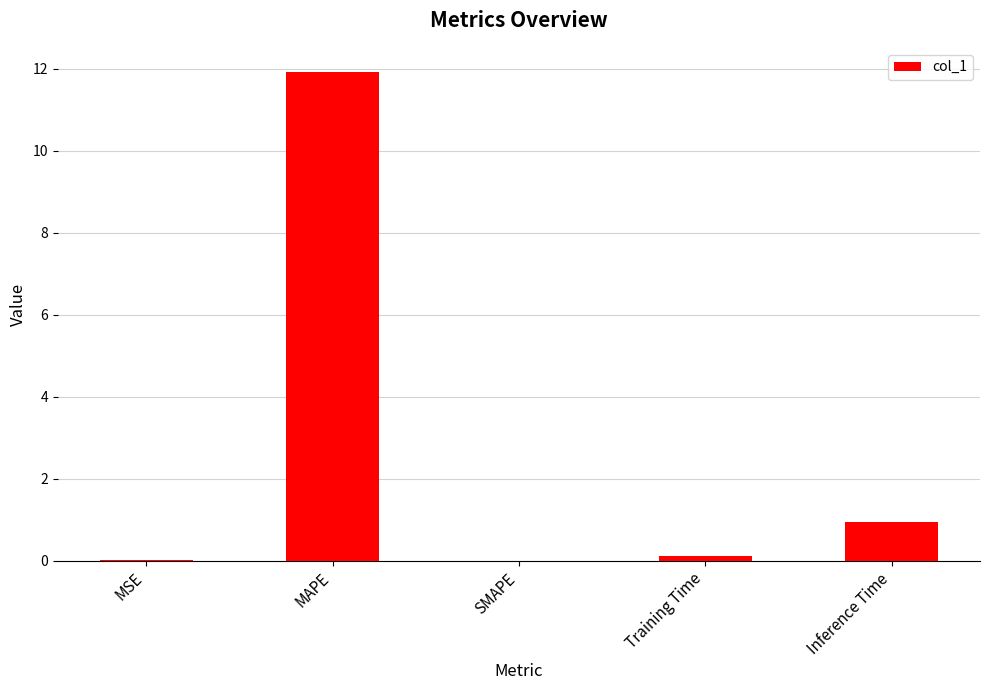

Which has a higher value, MAPE or Inference Time?

MAPE